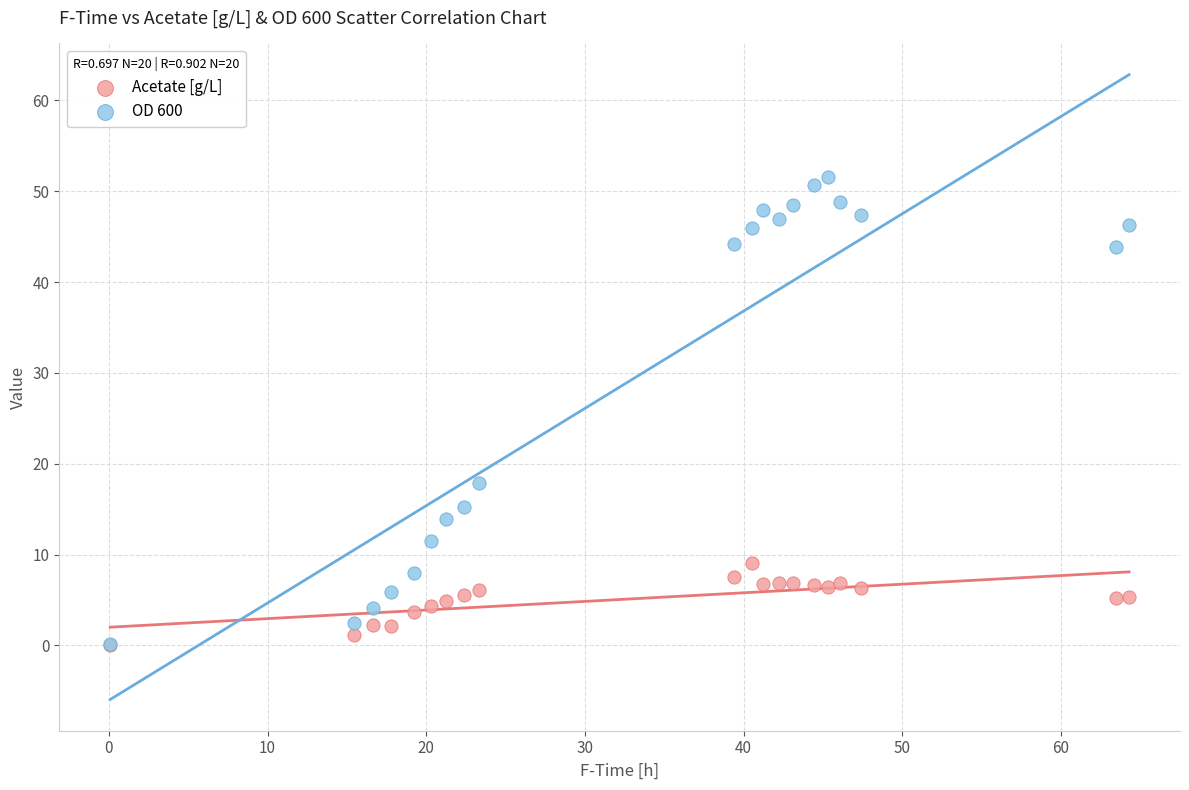

In the OD 600 series, what Y value is closest to 25?

17.8